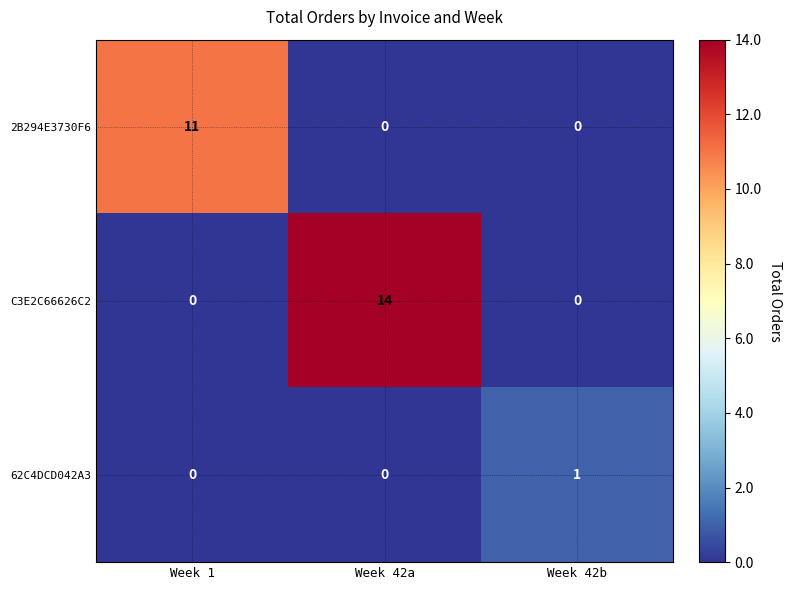

List the series in order of their overall mean, highest first.

C3E2C66626C2, 2B294E3730F6, 62C4DCD042A3